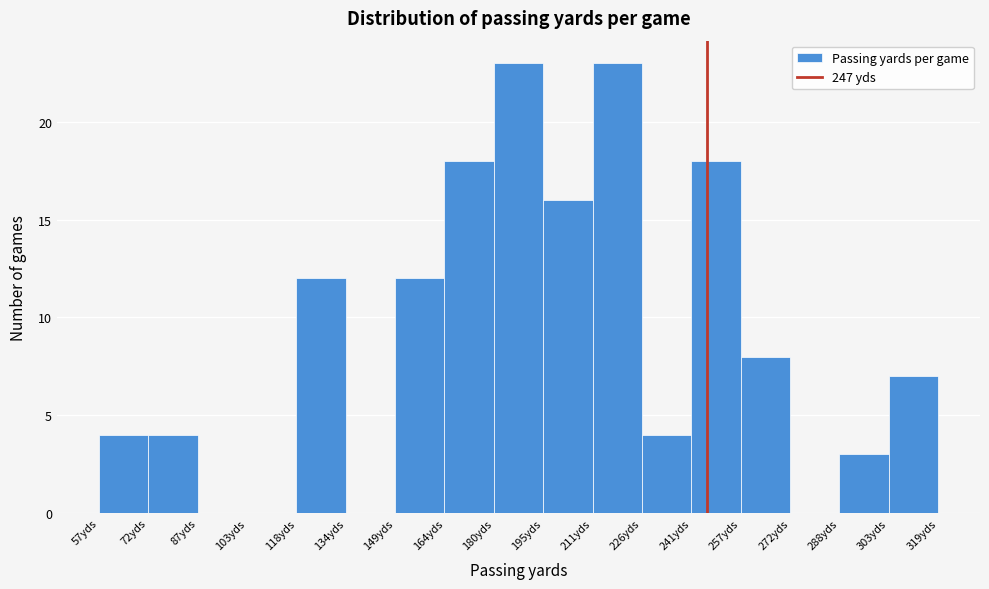

Reading left to right, list every bar in this chart as the range it spans on the x-axis followed by its height. Neither the bar edges nor the heights are printed on the chart, so give them approximately, as read against the axes.

58 to 72: 4
72 to 88: 4
88 to 104: 0
104 to 118: 0
118 to 134: 12
134 to 150: 0
150 to 164: 12
164 to 180: 18
180 to 196: 23
196 to 212: 16
212 to 226: 23
226 to 242: 4
242 to 258: 18
258 to 272: 8
272 to 288: 0
288 to 304: 3
304 to 320: 7